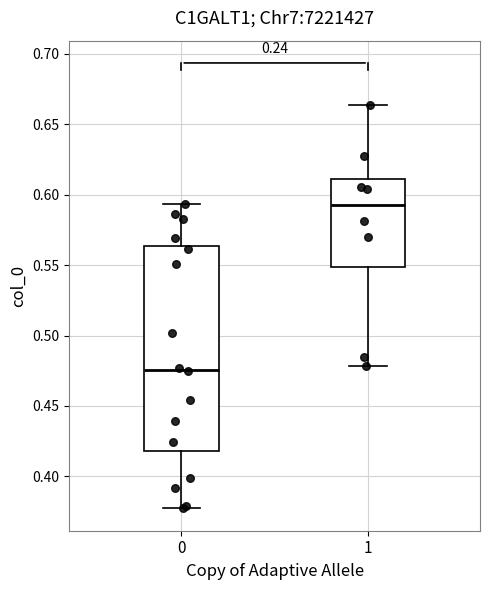

Which box has the highest median line?

1